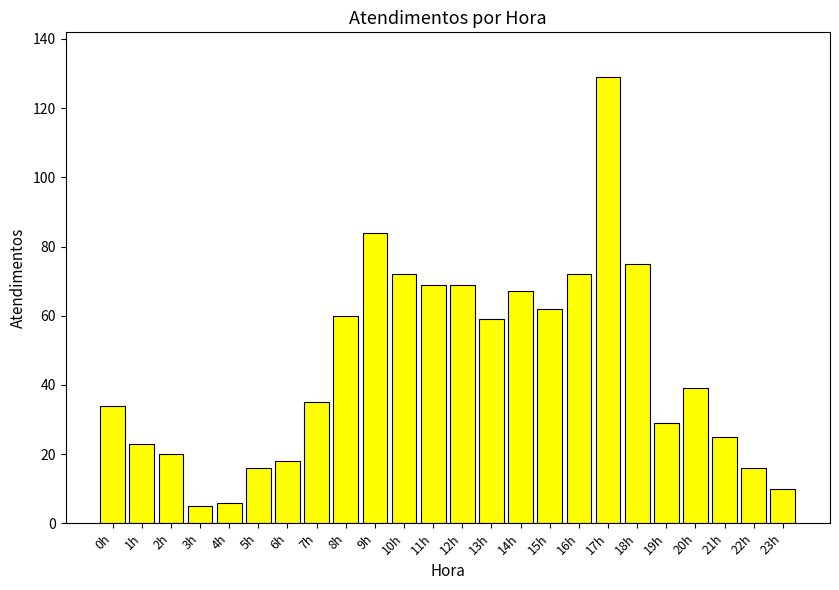

Which label corresponds to the largest value in the chart?

17h